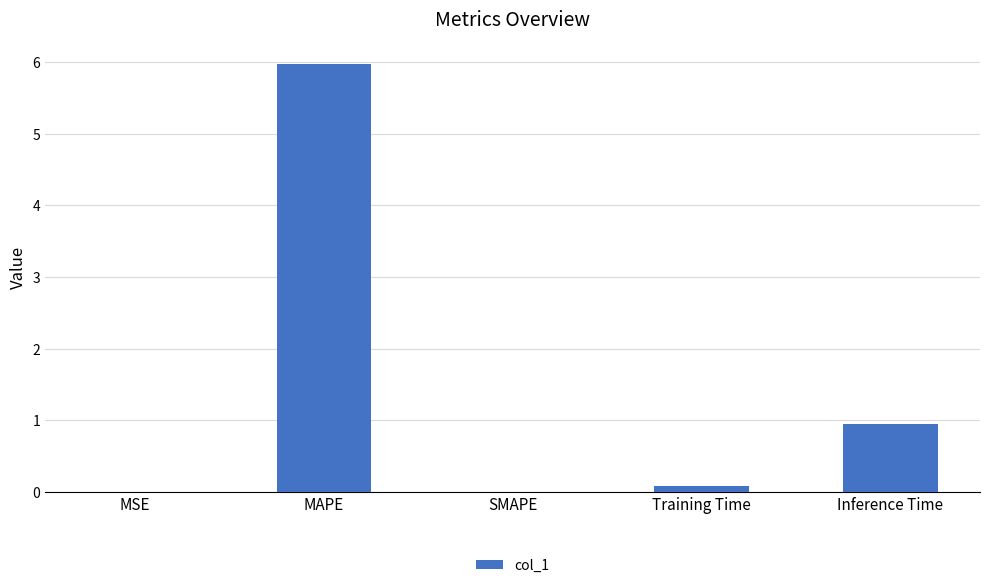

The value at SMAPE is 0.0. True or false?

True